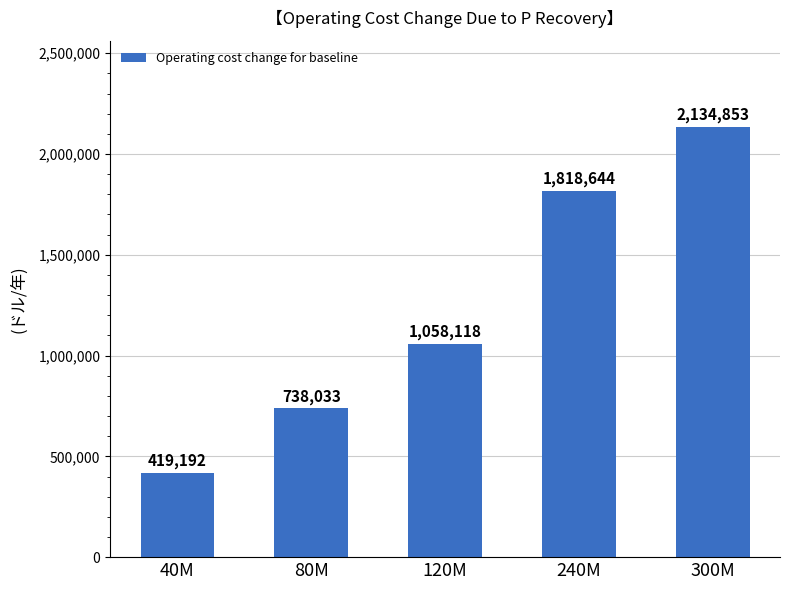

How many values are between 738033 and 1818644?

3